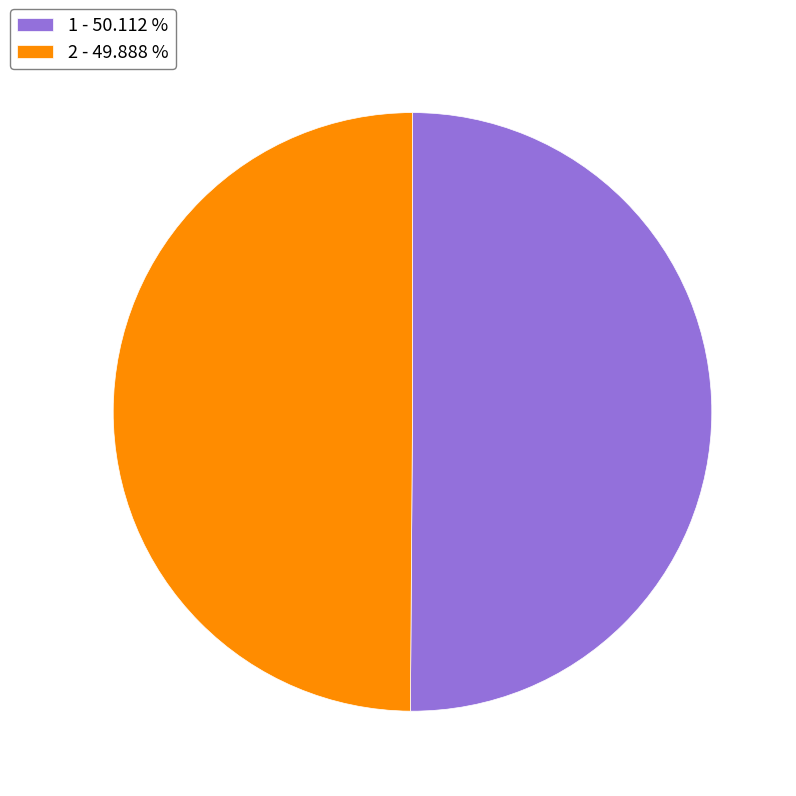

The 2 slice represents 50% of the pie. True or false?

True